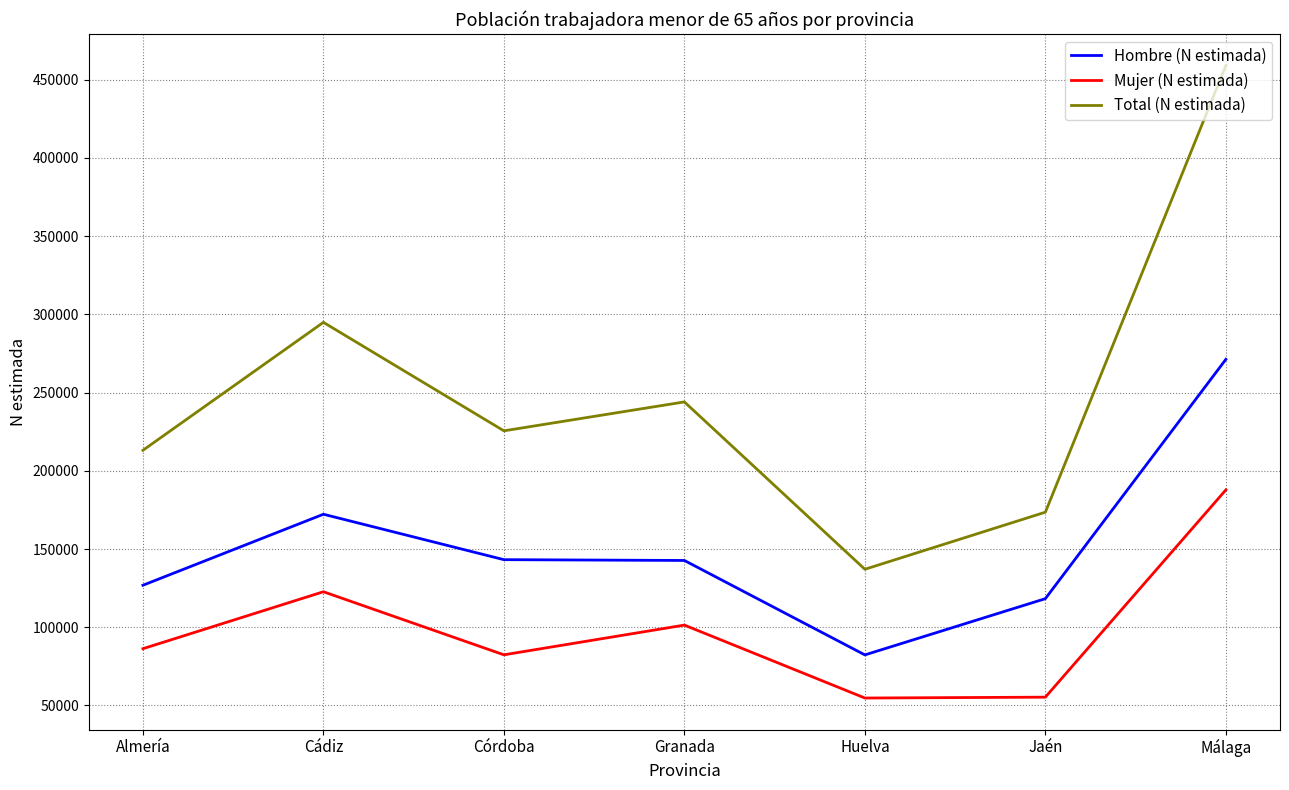

What is the difference between the maximum and minimum values in the Total (N estimada) series?

322011